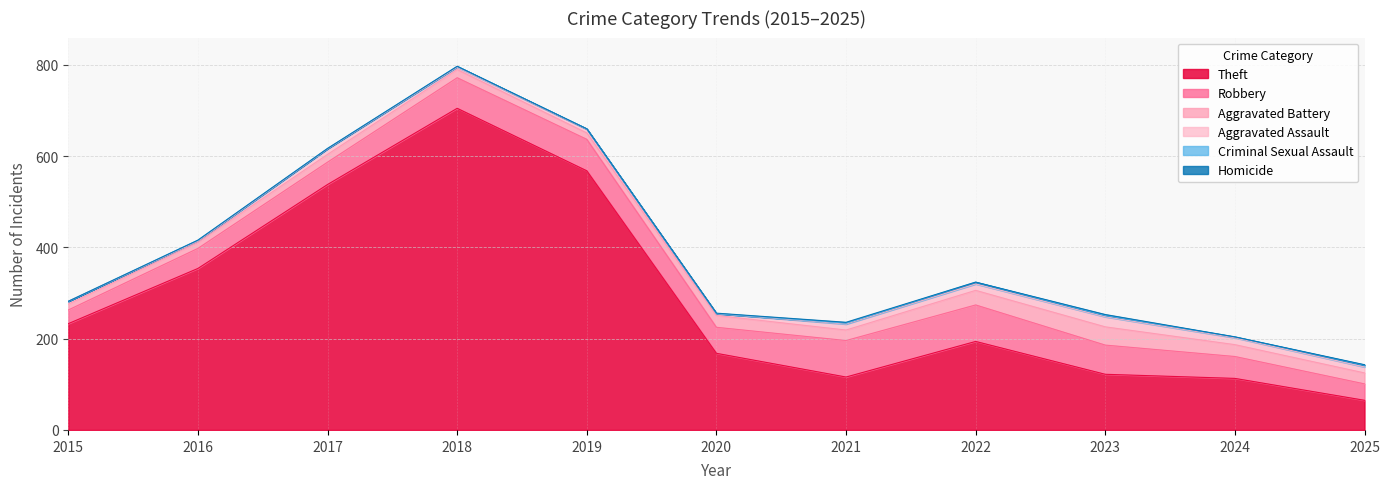

What is the lowest value of the Aggravated Assault series?

3